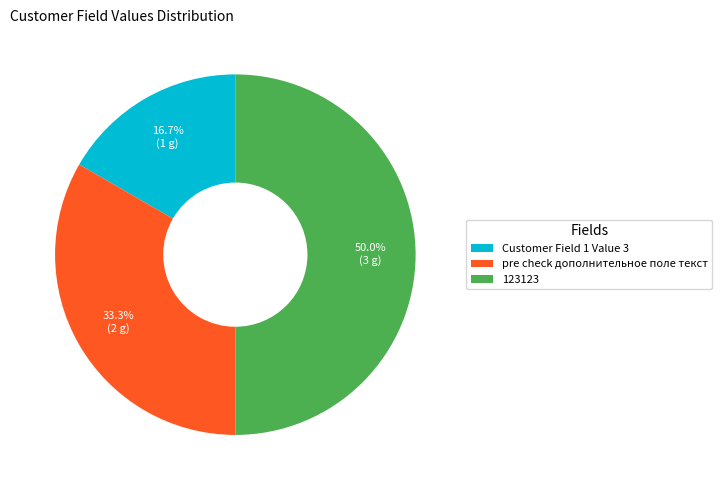

Does Customer Field 1 Value 3 account for over 50% of the chart?

No